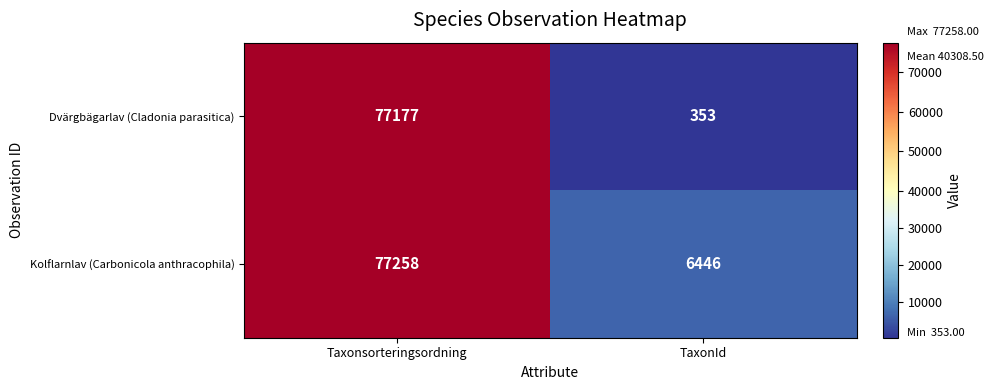

What is the greatest value displayed?

77258